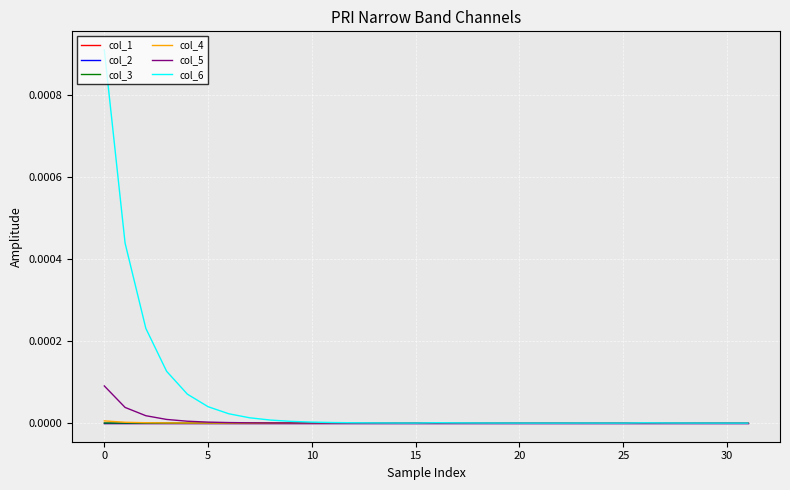

Rank the series by their maximum value, from highest to lowest.

col_6, col_5, col_4, col_3, col_2, col_1